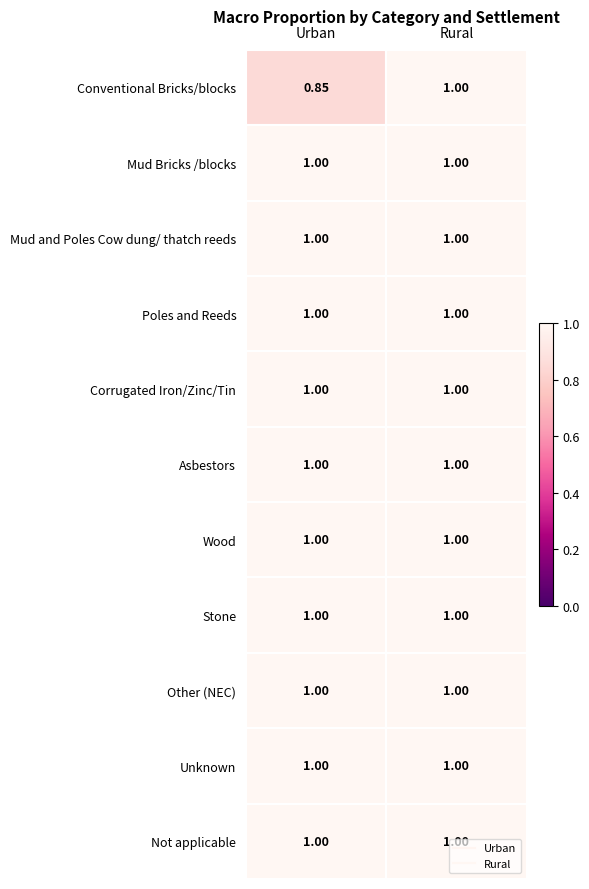

At which category is the sum across all series the highest?

Rural